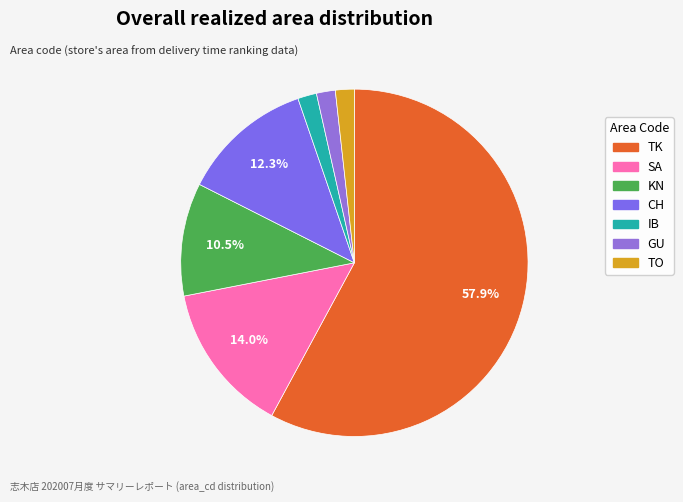

Which slice is the largest?

TK